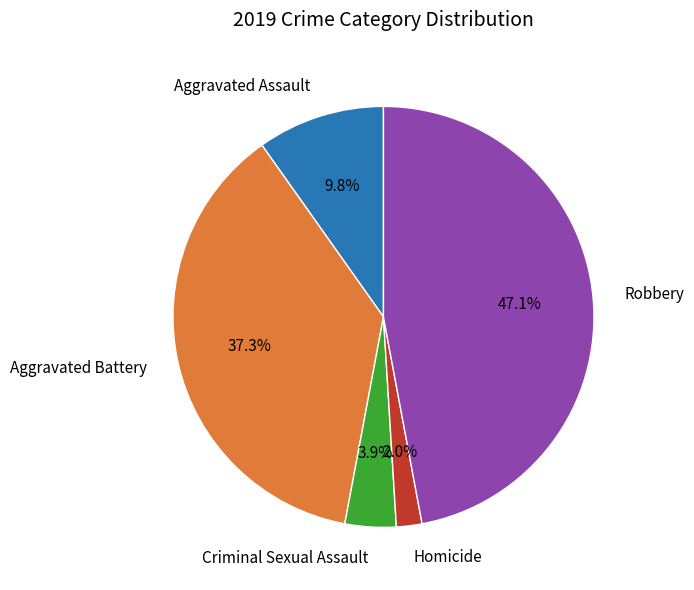

How much of the chart is everything except Robbery?

52.9%